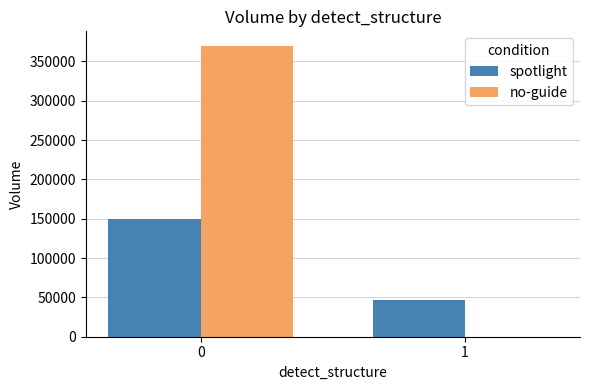

Between 0 and 1, which series saw the biggest shift?

no-guide